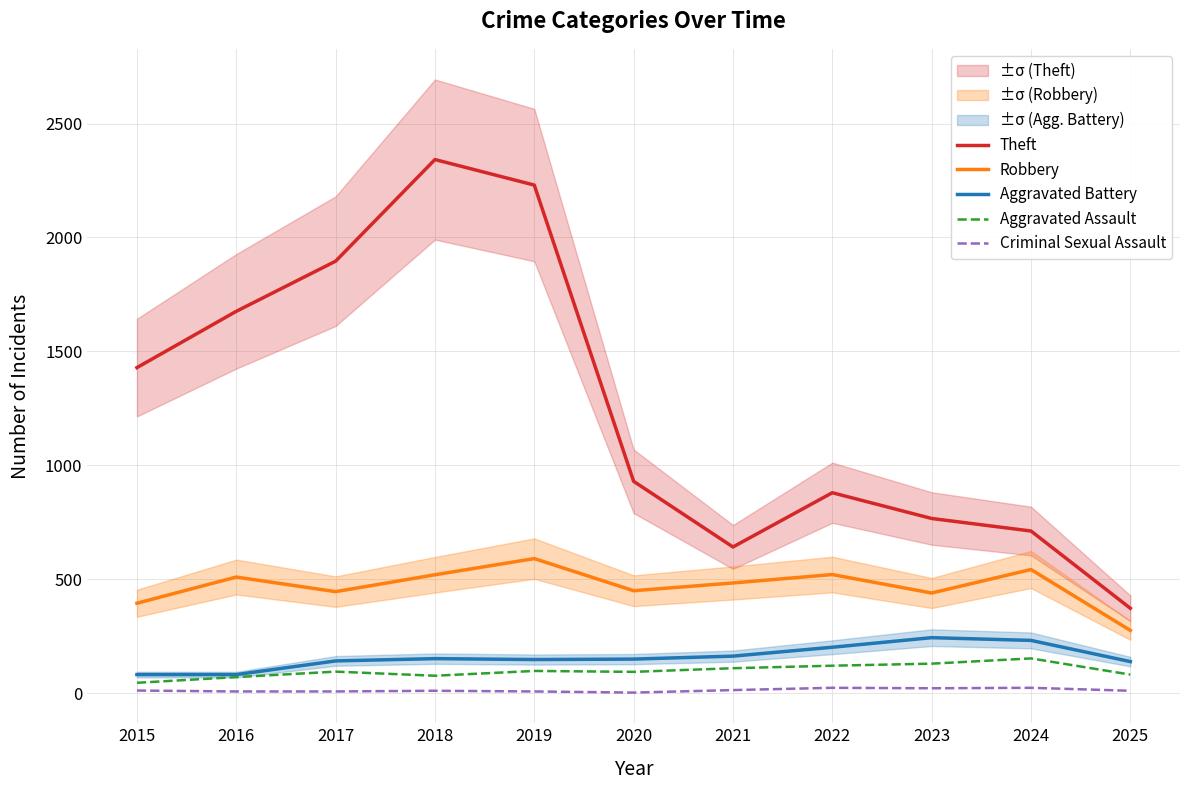

In Theft, how many points are higher than both neighbors (excluding endpoints)?

2